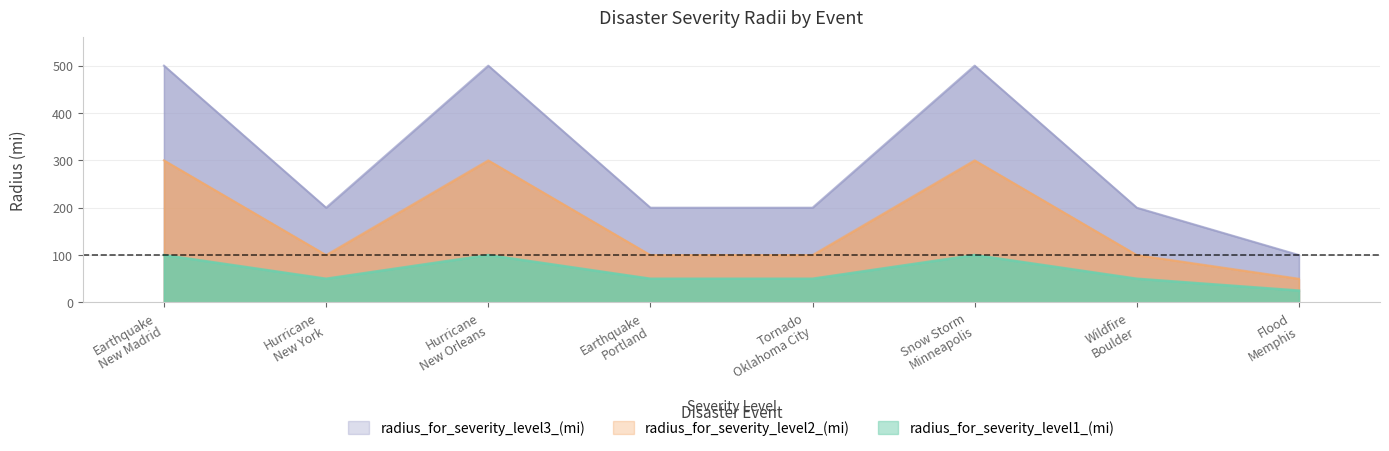

True or false: radius_for_severity_level1_(mi) and radius_for_severity_level3_(mi) intersect in this chart.

False